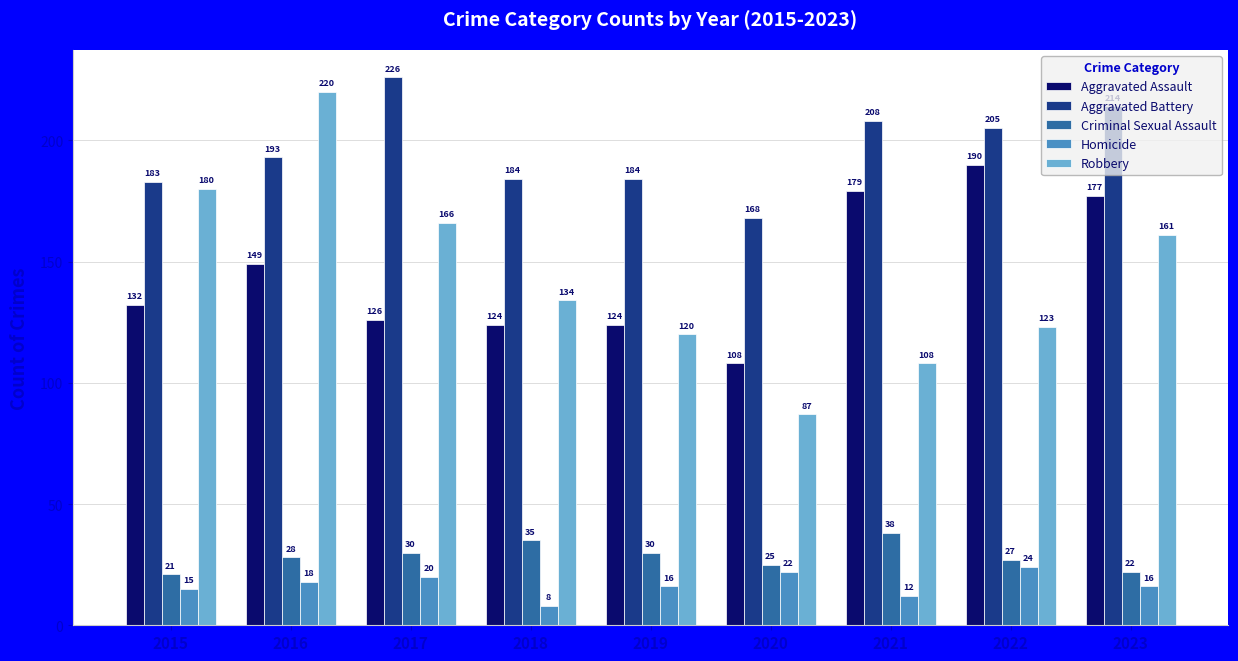

Count the number of categories in the chart.

9